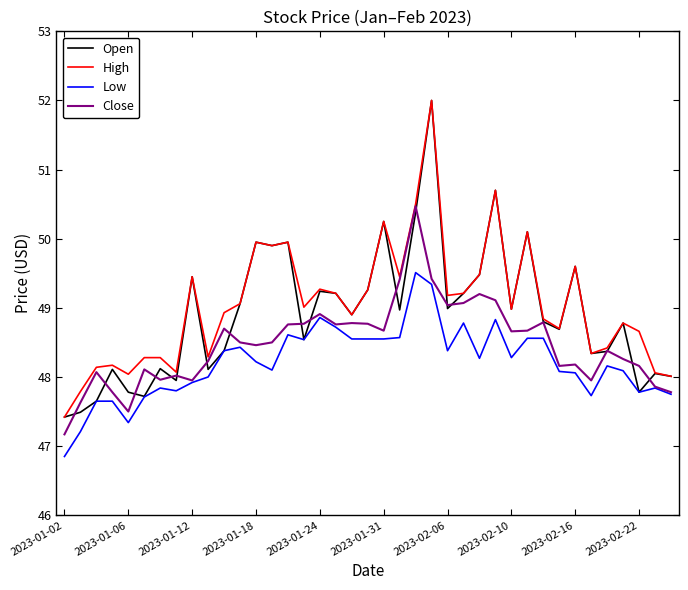

What is the maximum value for Open?

52.0